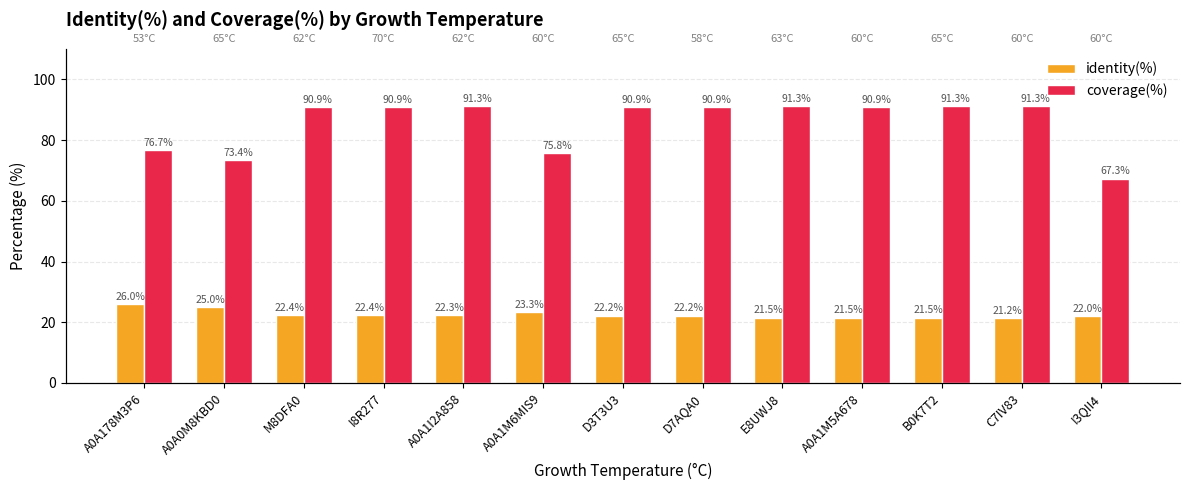

At which label does coverage(%) reach its minimum?

I3QII4